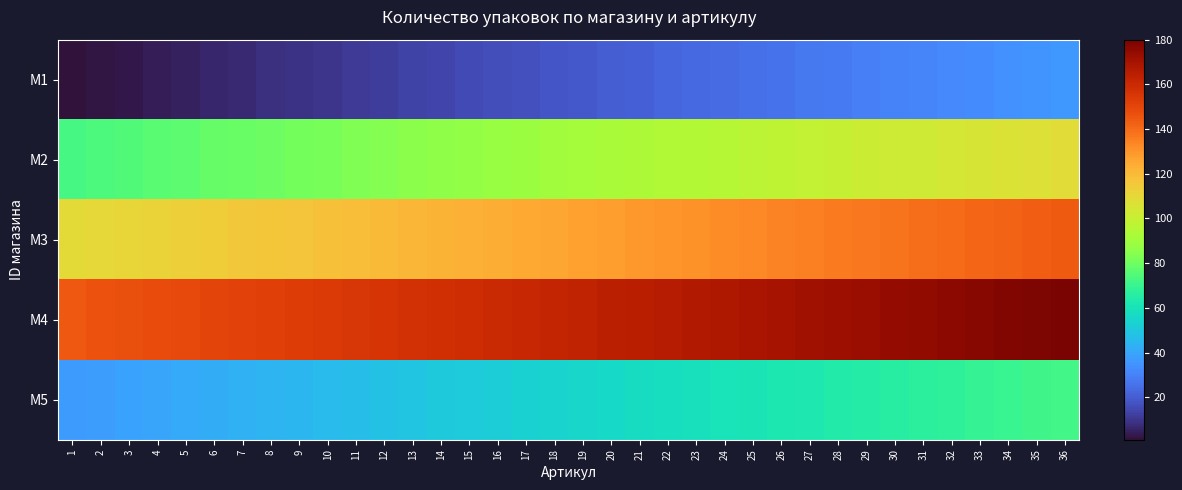

What is the maximum value shown in the chart?

180